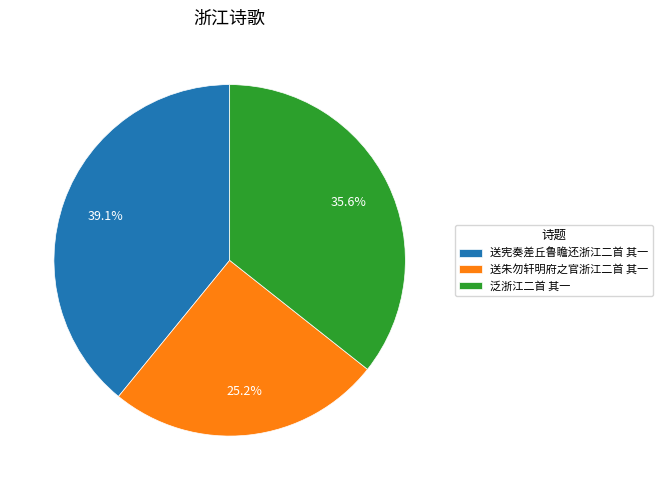

Between 送宪奏差丘鲁瞻还浙江二首 其一 and 泛浙江二首 其一, which is larger?

送宪奏差丘鲁瞻还浙江二首 其一